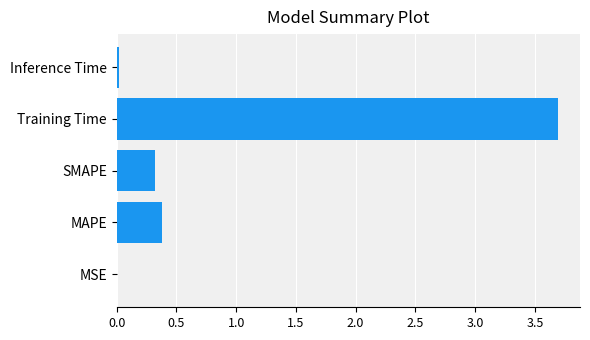

Between Training Time and MSE, which is larger?

Training Time